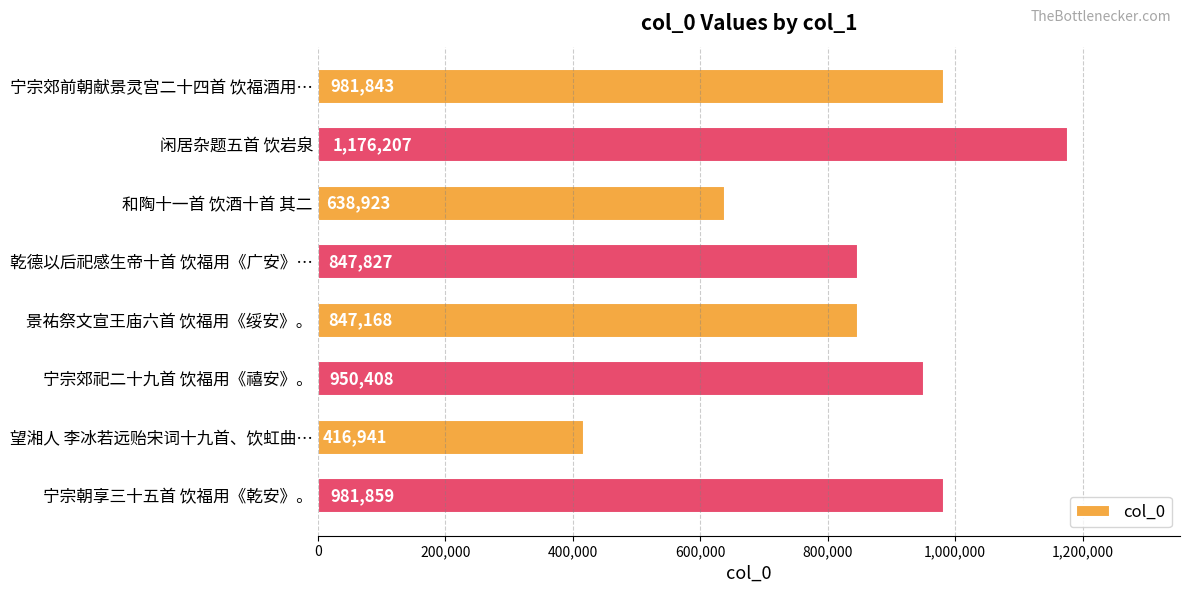

How many bars are there in total?

8